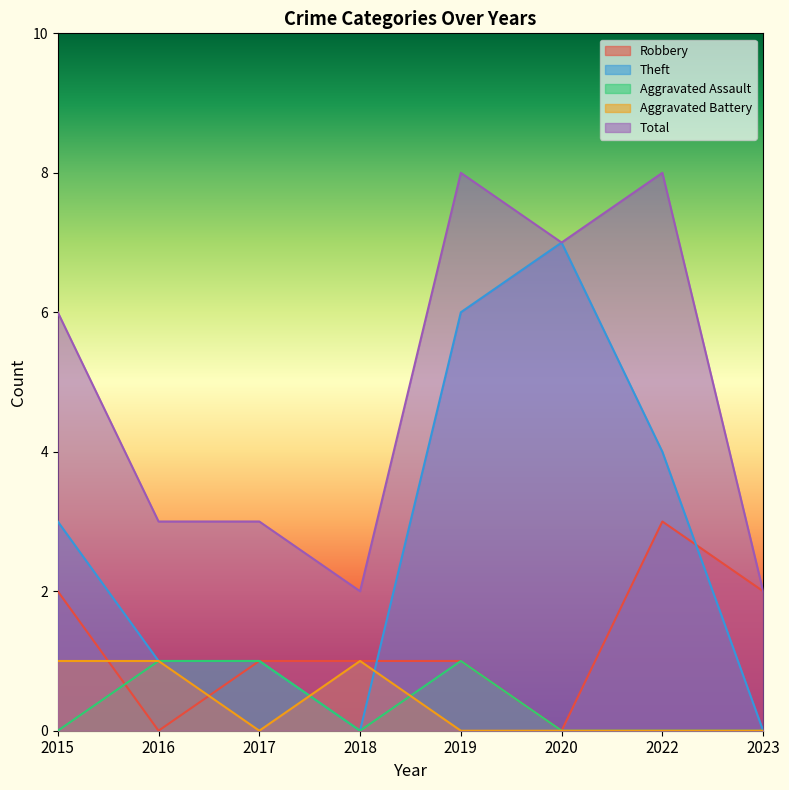

Read the Robbery value at 2018.

1